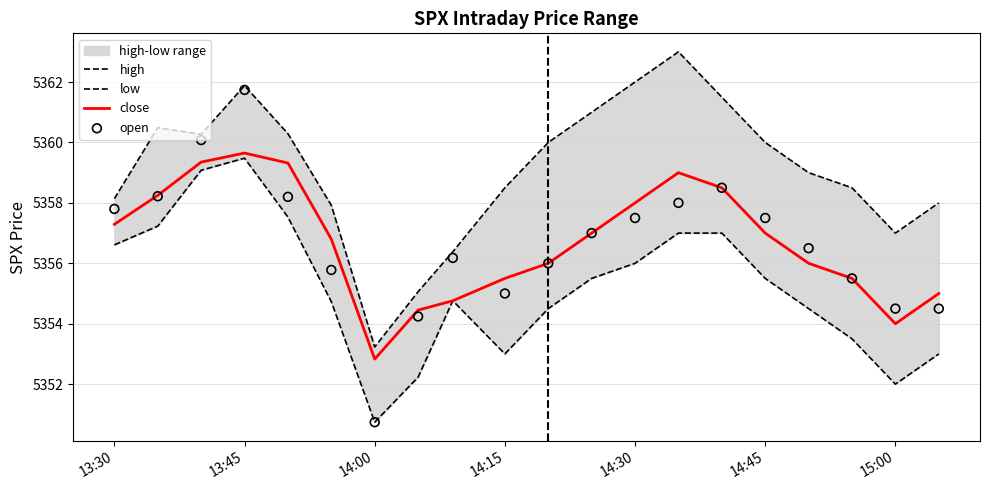

At how many categories does at least one series exceed 5354?

19